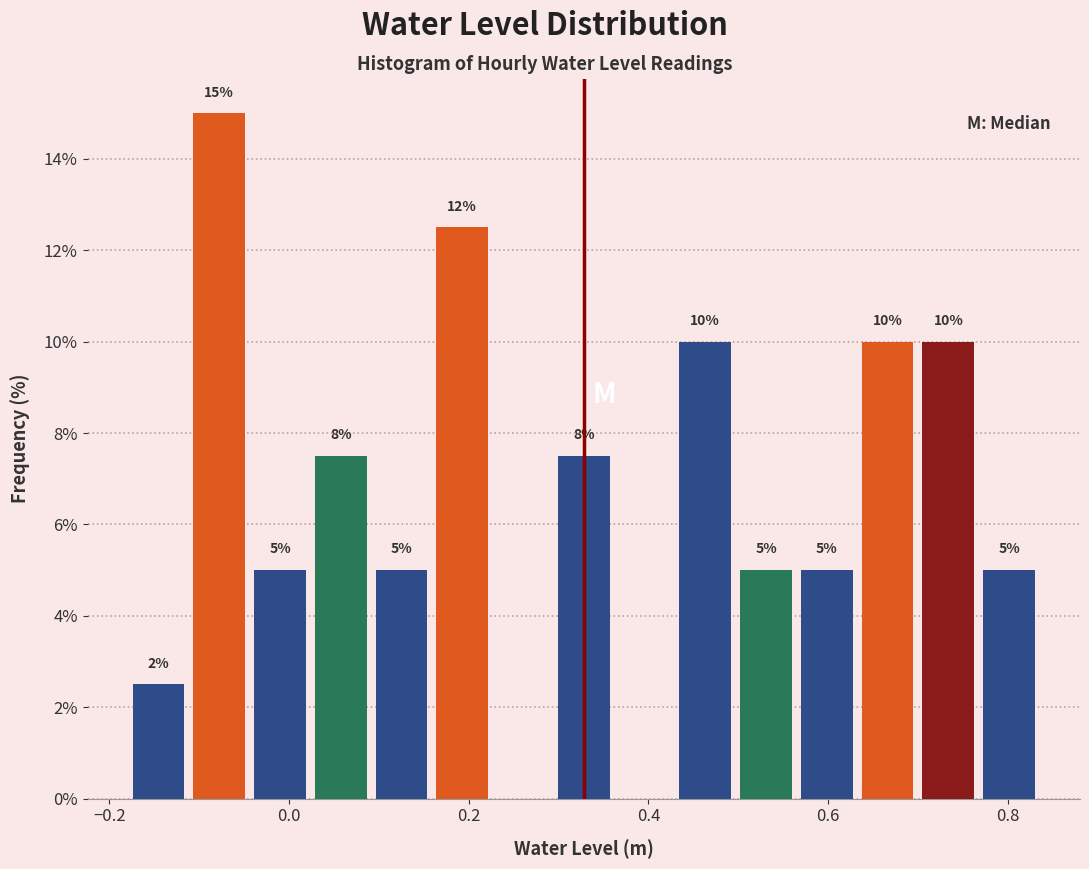

Read against the x-axis, roughly where is the centre of the tallest bar?

-0.08